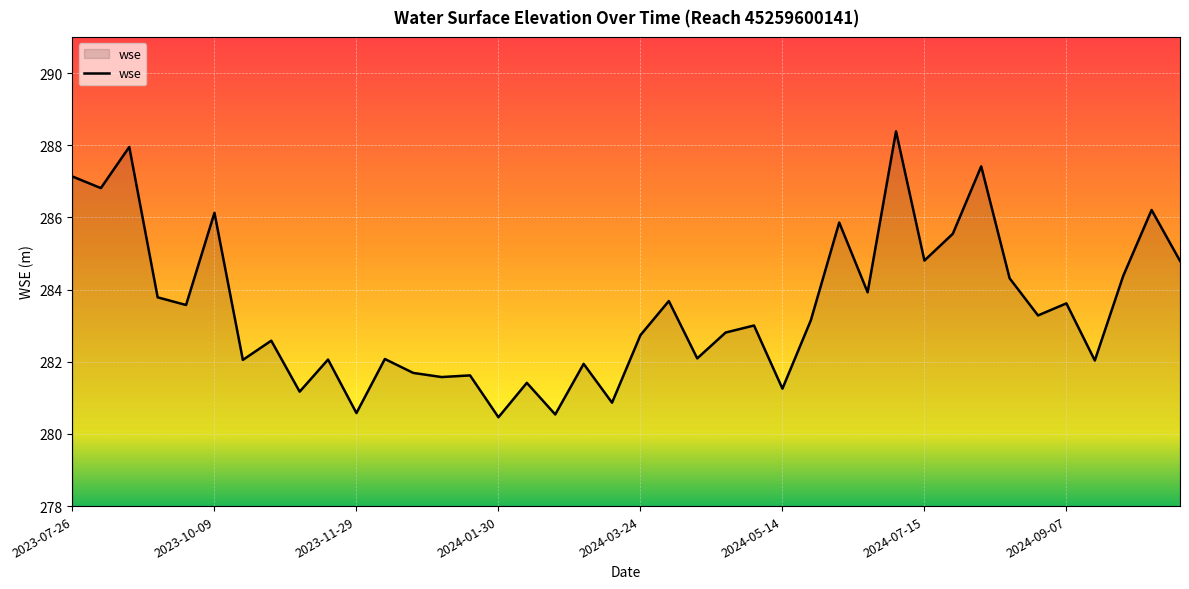

What is the minimum value shown in the chart?

280.5